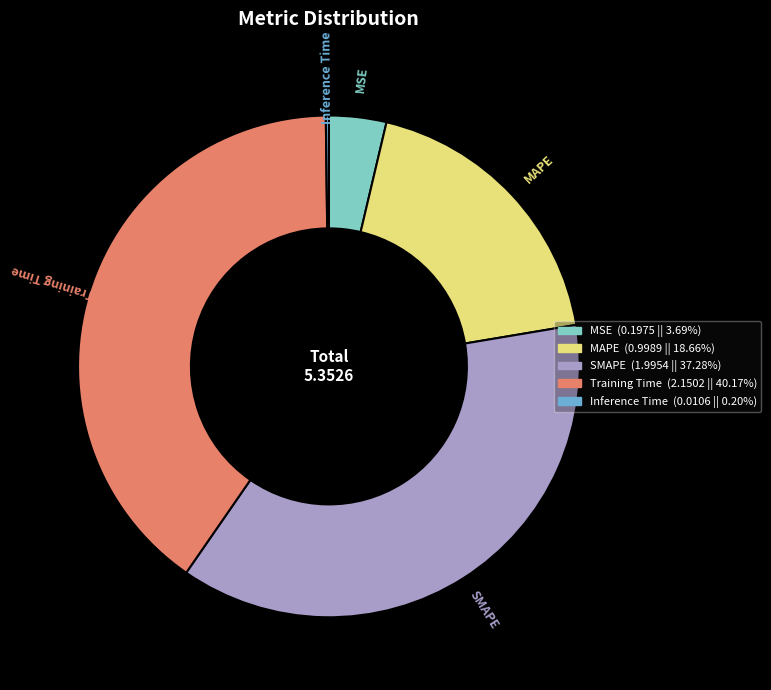

What is the largest slice in the pie chart?

Training Time